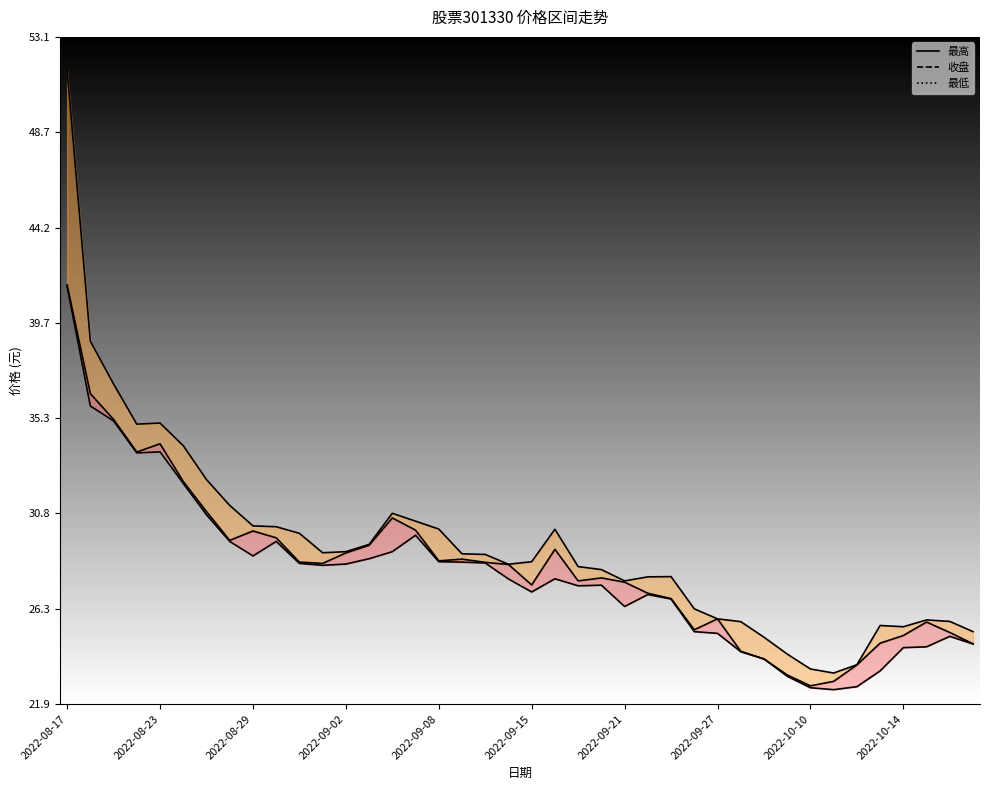

Does the chart display data point markers on the line(s)?

No